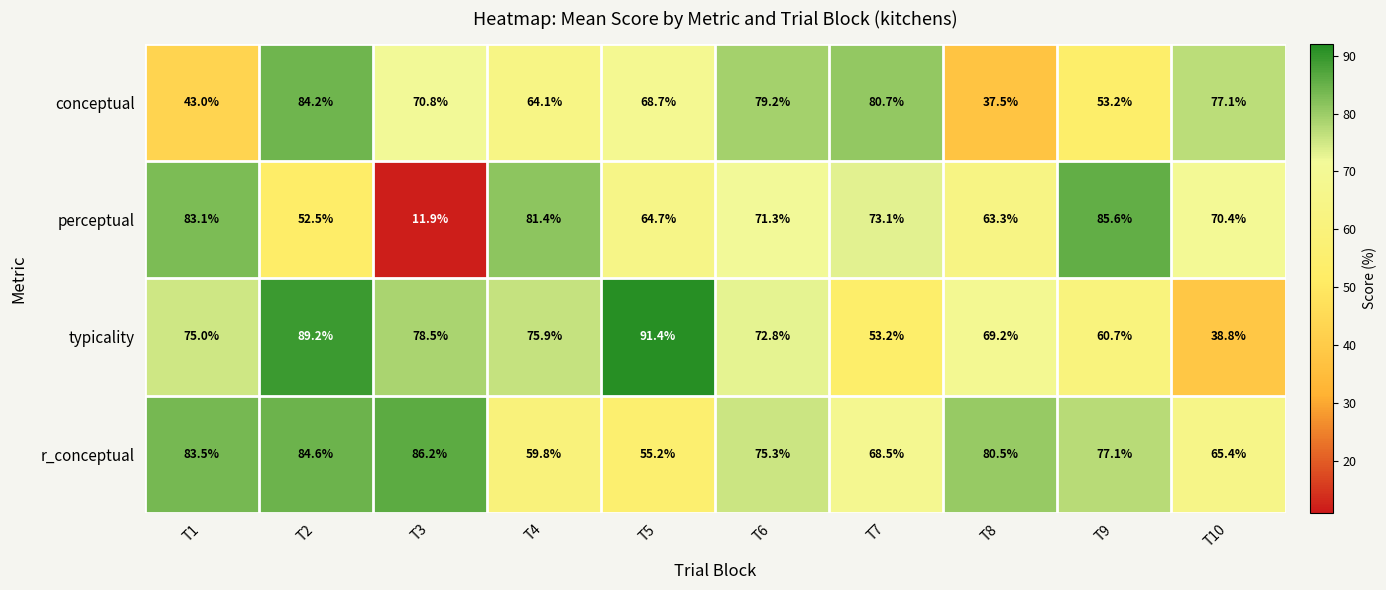

What is the minimum value for typicality?

38.8